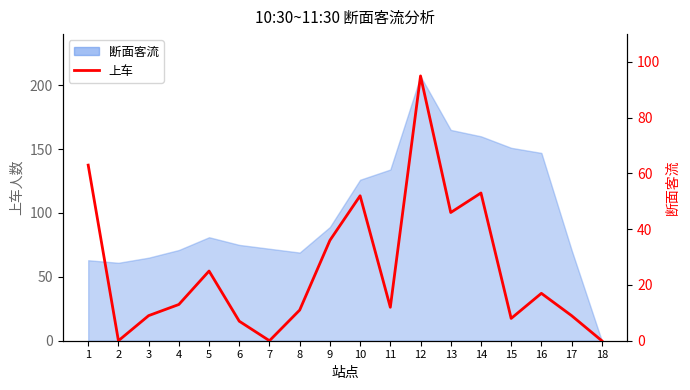

Where is the first local maximum?

5